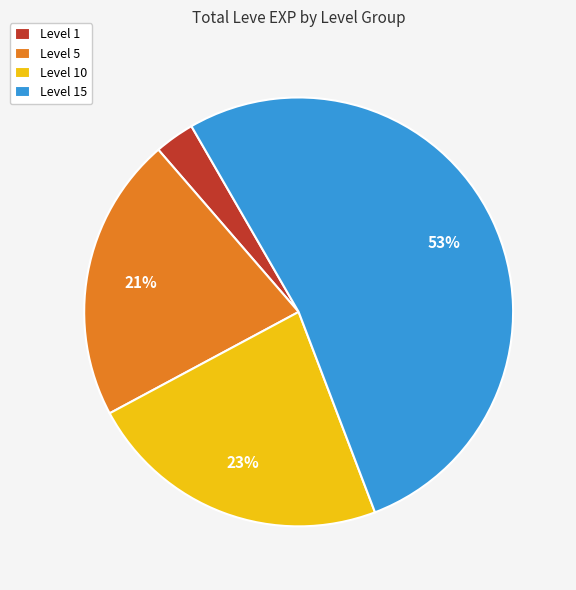

Which category has the smallest portion of the pie?

Level 1